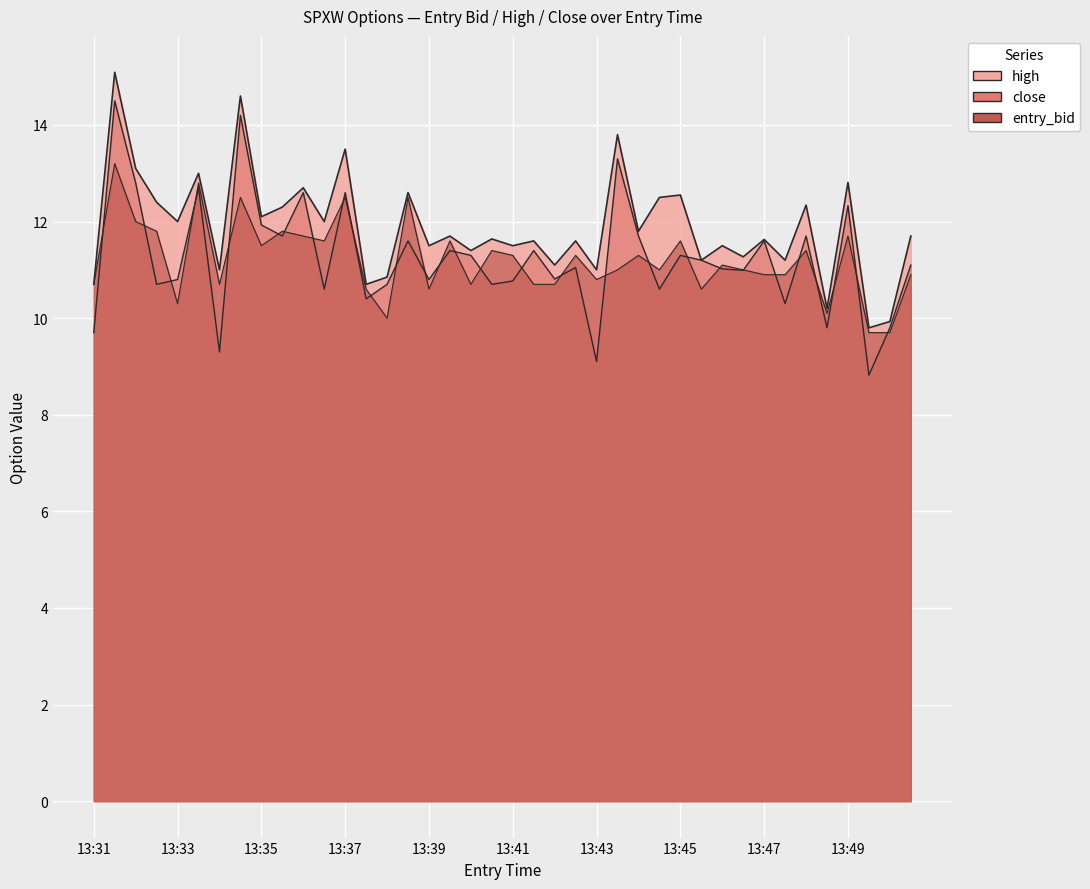

What is the sum of the entry_bid values at 13:36 and 13:32?

23.4